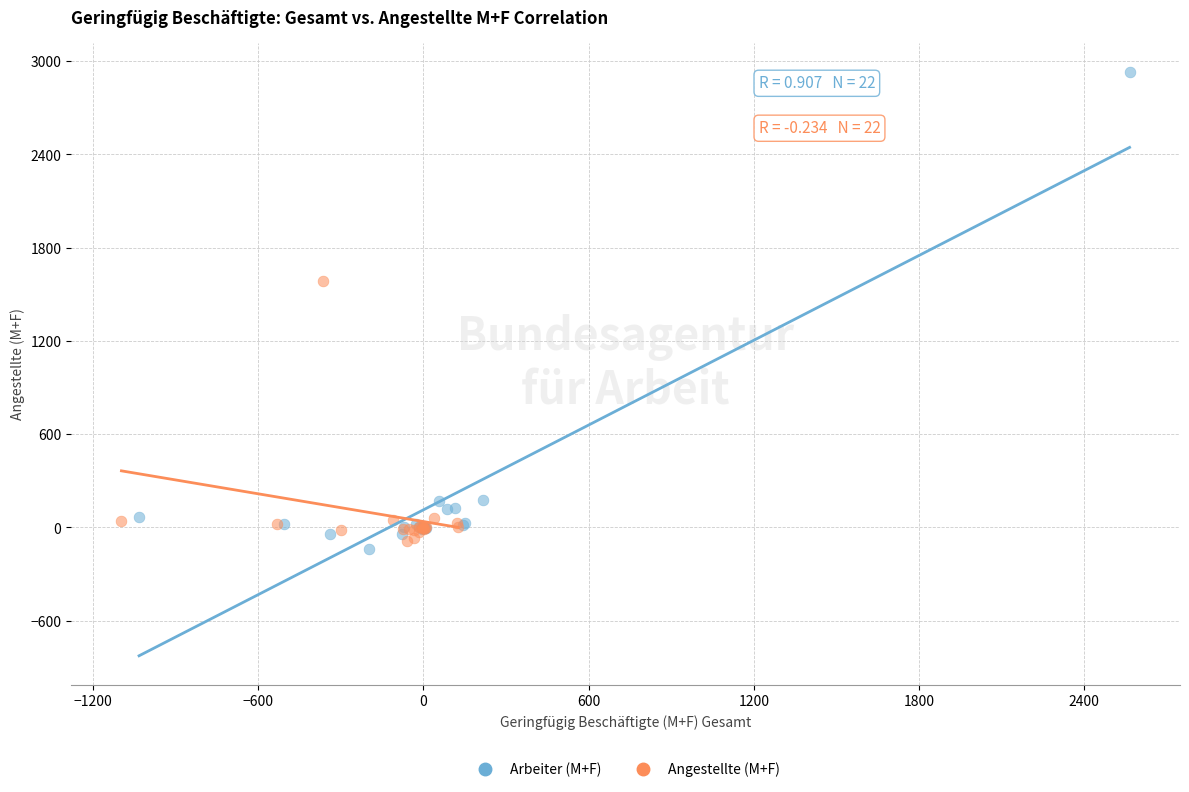

Which series reaches the maximum Y coordinate?

Arbeiter (M+F)